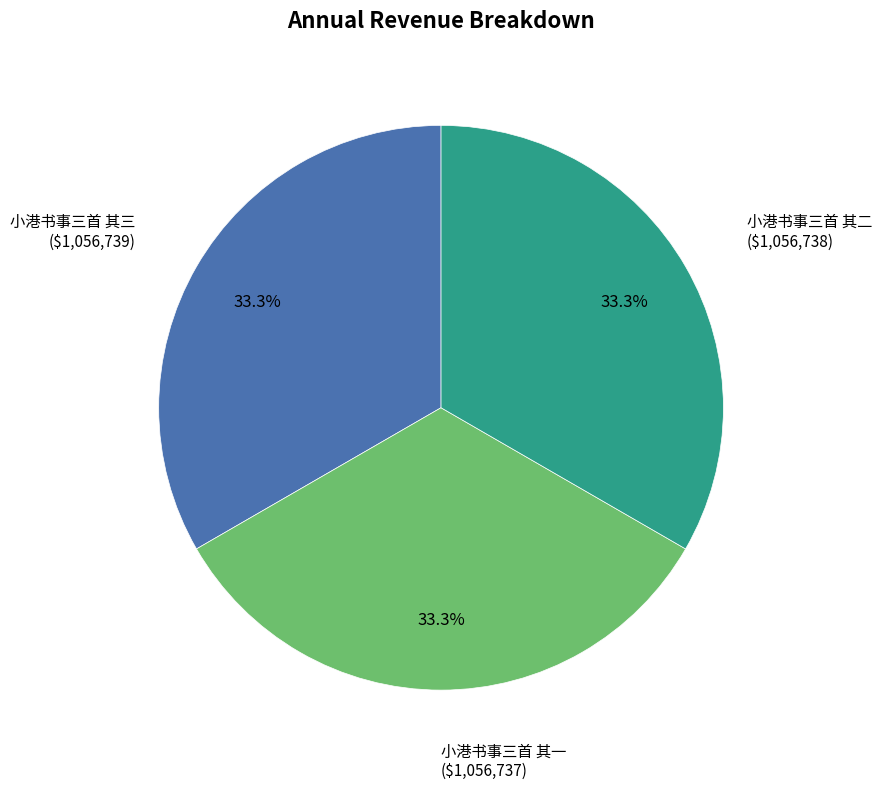

To the nearest percent, what is the average slice percentage?

33%